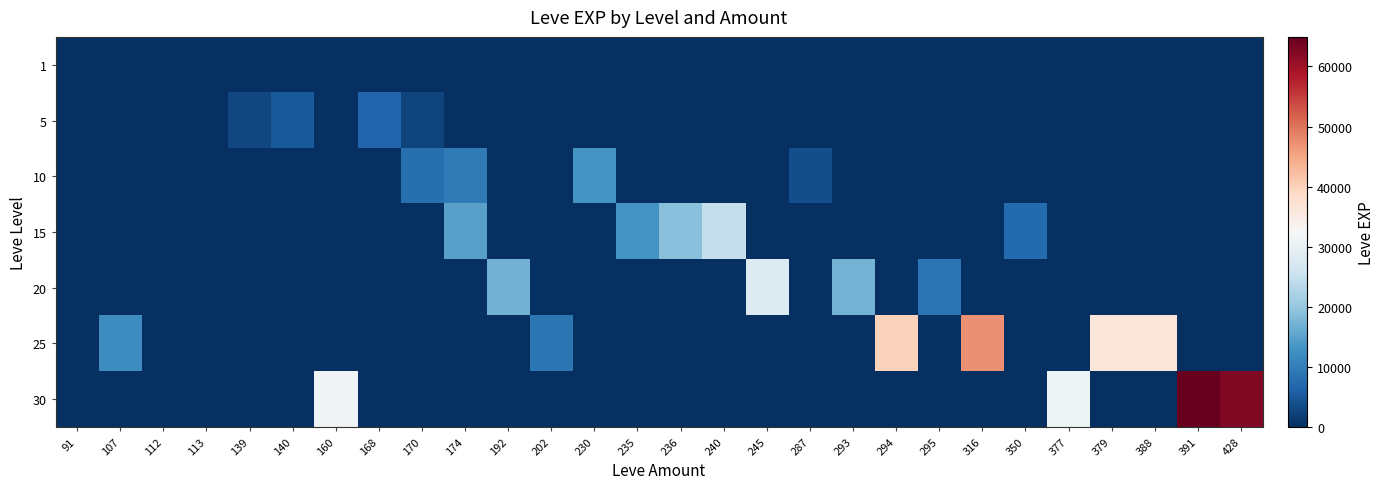

Reading left to right, list all the values displayed in this chart.

1: 91=1	107=1	112=1	113=3	139=2	140=2	160=1	168=1	170=1	174=1	192=1	202=1	230=1	235=1	236=1	240=1	245=1	287=2	293=1	294=1	295=1	316=1	350=1	377=1	379=1	388=1	391=1	428=1
5: 91=0	107=0	112=0	113=0	139=2790	140=5220	160=0	168=6840	170=2490	174=0	192=0	202=0	230=0	235=0	236=0	240=0	245=0	287=0	293=0	294=0	295=0	316=0	350=0	377=0	379=0	388=0	391=0	428=0
10: 91=0	107=0	112=0	113=0	139=0	140=0	160=0	168=0	170=7880	174=9430	192=0	202=0	230=13090	235=0	236=0	240=0	245=0	287=3780	293=0	294=0	295=0	316=0	350=0	377=0	379=0	388=0	391=0	428=0
15: 91=0	107=0	112=0	113=0	139=0	140=0	160=0	168=0	170=0	174=14920	192=0	202=0	230=0	235=13040	236=18910	240=24790	245=0	287=0	293=0	294=0	295=0	316=0	350=7170	377=0	379=0	388=0	391=0	428=0
20: 91=0	107=0	112=0	113=0	139=0	140=0	160=0	168=0	170=0	174=0	192=16800	202=0	230=0	235=0	236=0	240=0	245=28010	287=0	293=17120	294=0	295=8570	316=0	350=0	377=0	379=0	388=0	391=0	428=0
25: 91=0	107=12000	112=0	113=0	139=0	140=0	160=0	168=0	170=0	174=0	192=0	202=8660	230=0	235=0	236=0	240=0	245=0	287=0	293=0	294=39990	295=0	316=47200	350=0	377=0	379=36390	388=36390	391=0	428=0
30: 91=0	107=0	112=0	113=0	139=0	140=0	160=31330	168=0	170=0	174=0	192=0	202=0	230=0	235=0	236=0	240=0	245=0	287=0	293=0	294=0	295=0	316=0	350=0	377=31070	379=0	388=0	391=64910	428=62560